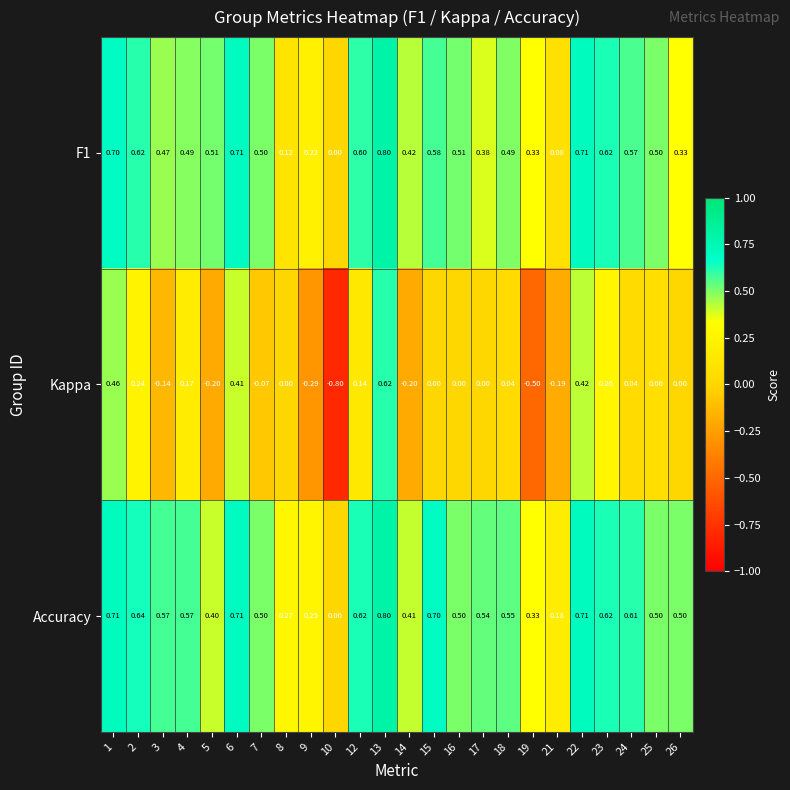

Is the value of Accuracy at 10 greater than the value of F1 at 14?

No